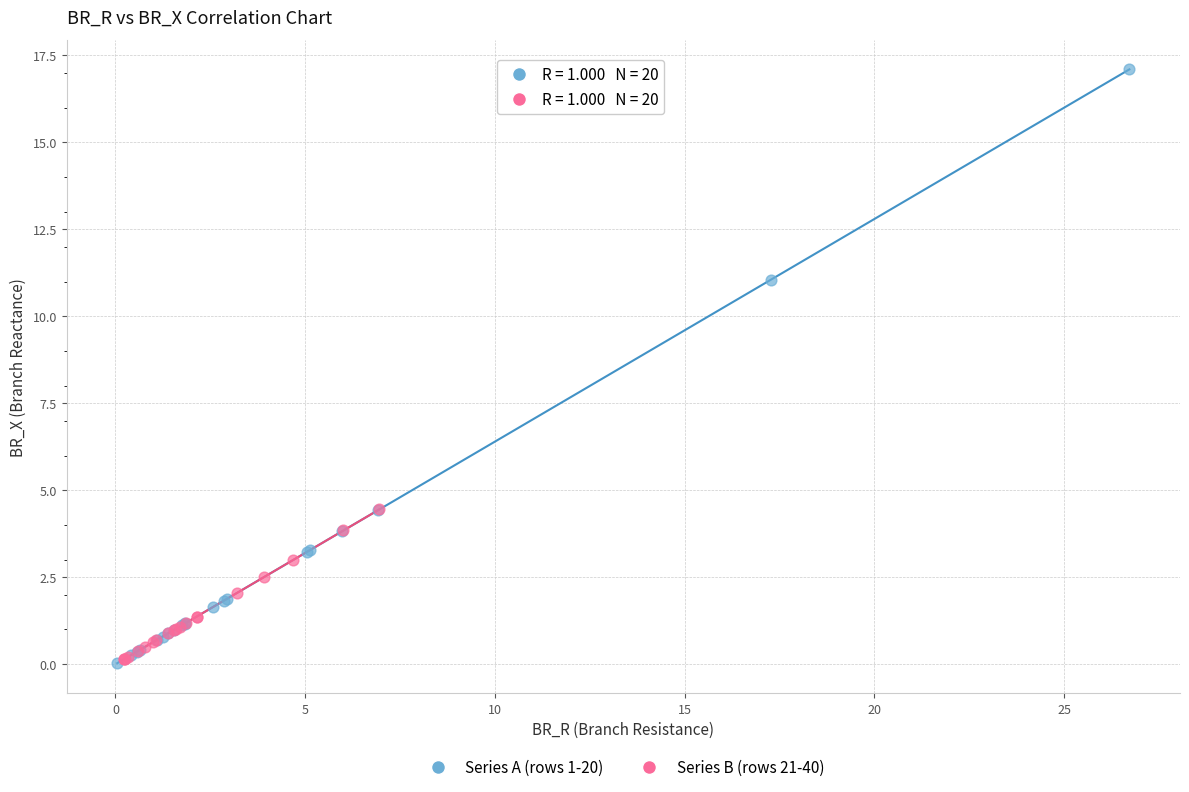

Which series reaches the maximum Y coordinate?

Series A (rows 1-20)